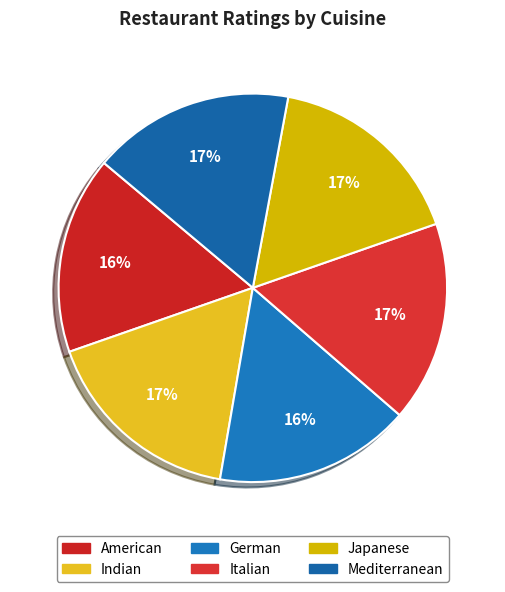

How many slices are in this pie chart?

6